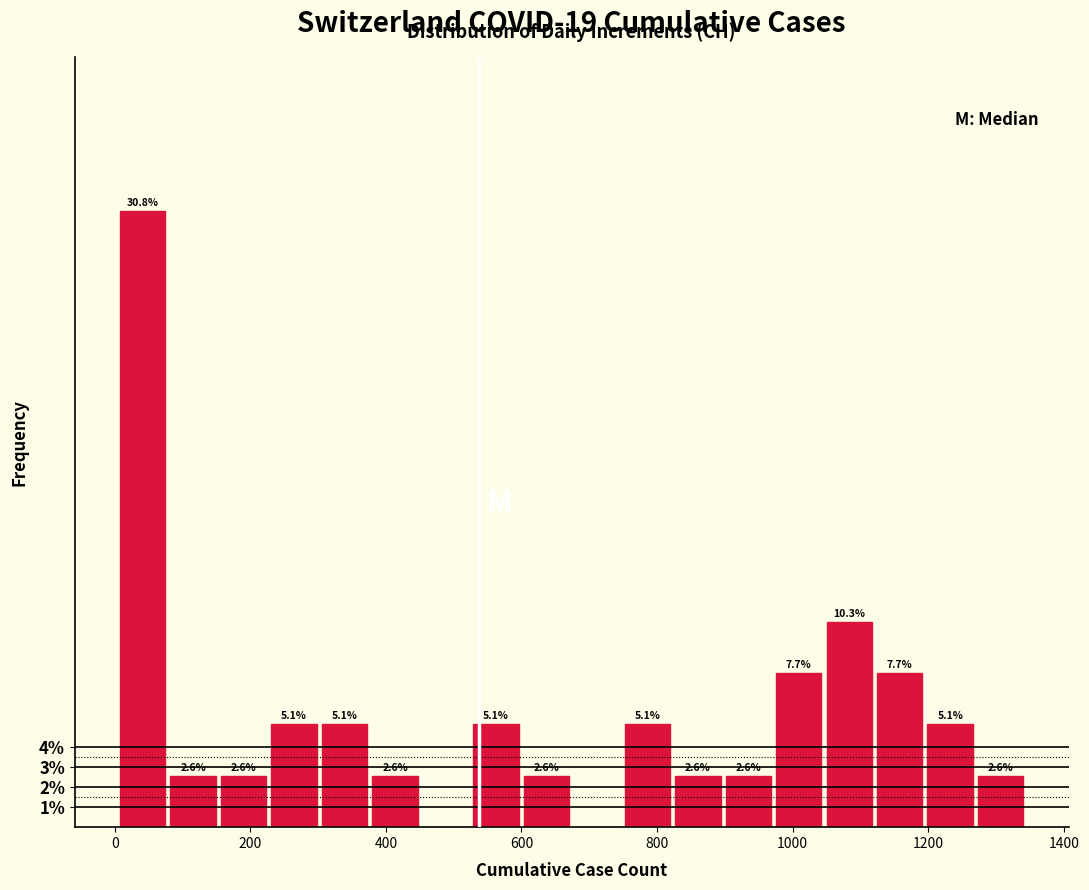

Read against the x-axis, roughly where is the centre of the tallest bar?

40